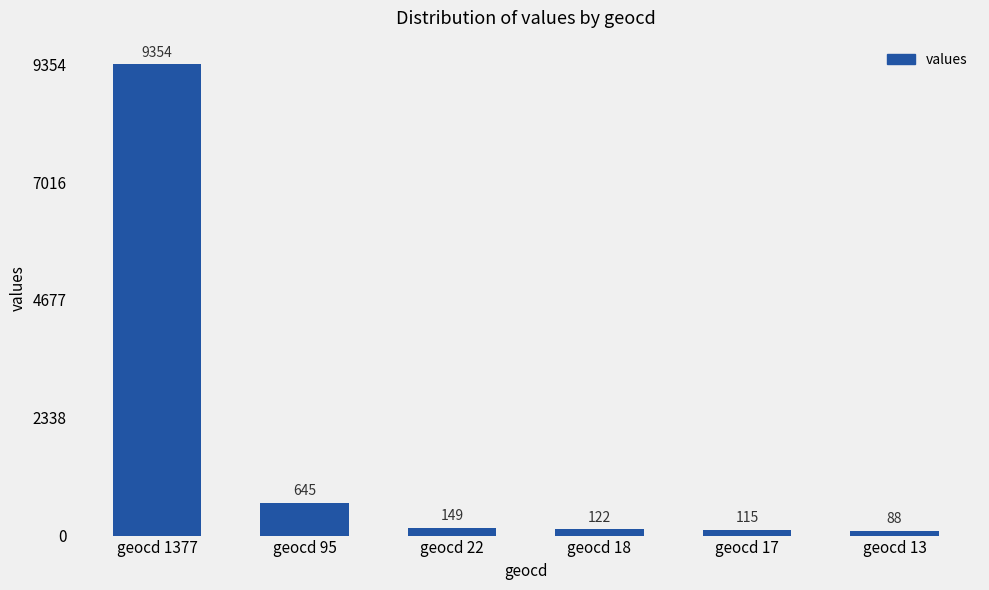

Reading left to right, extract all data points from this chart.

geocd 1377=9354	geocd 95=645	geocd 22=149	geocd 18=122	geocd 17=115	geocd 13=88